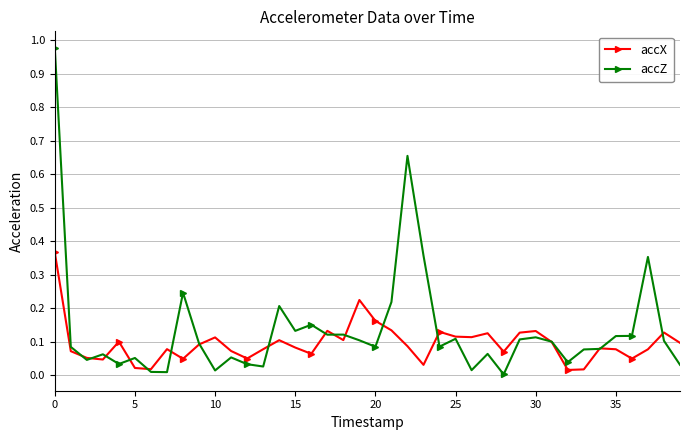

Rank the series by their average value, from lowest to highest.

accX, accZ